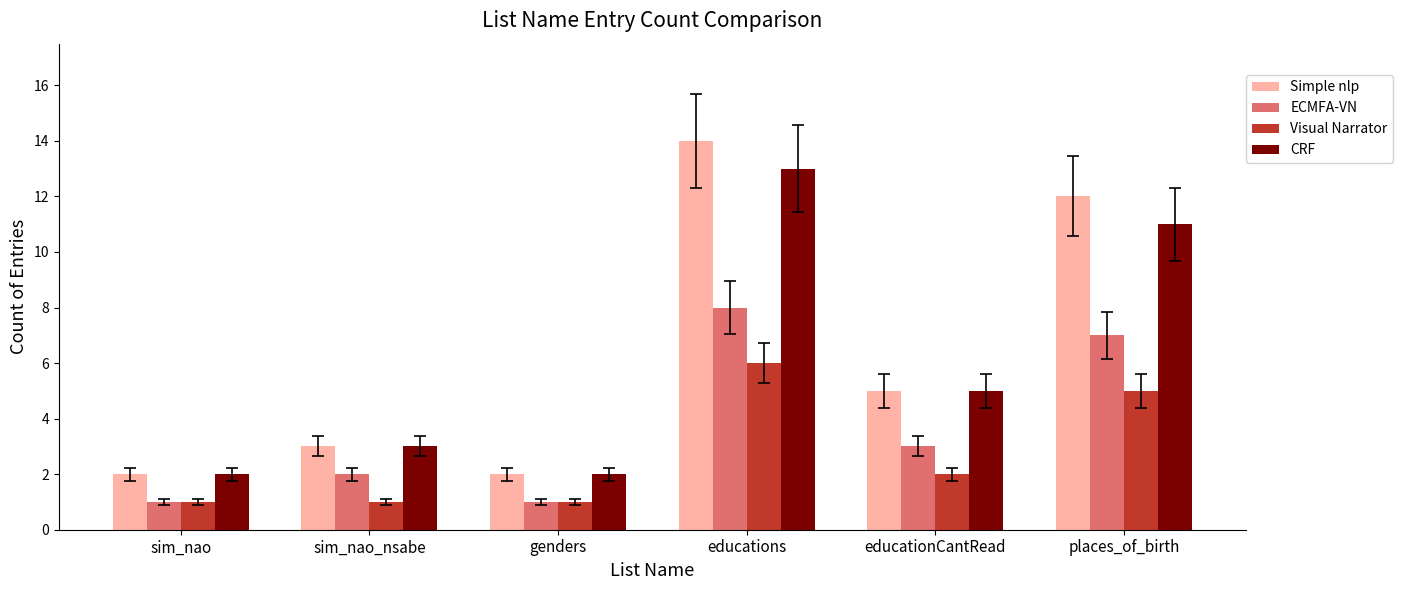

What is the total value across all series at sim_nao?

6